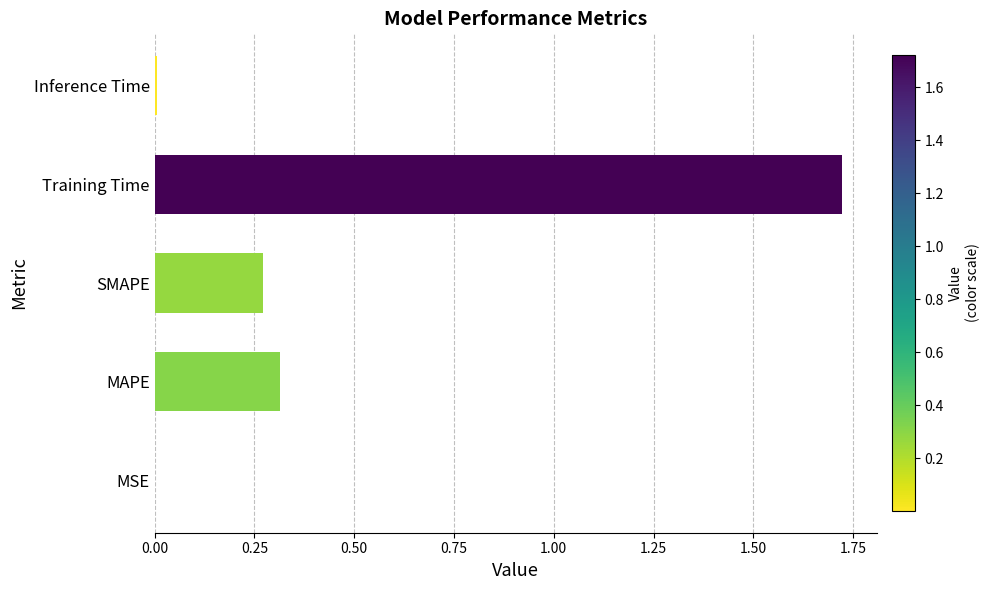

What is the sum of all values?

2.3